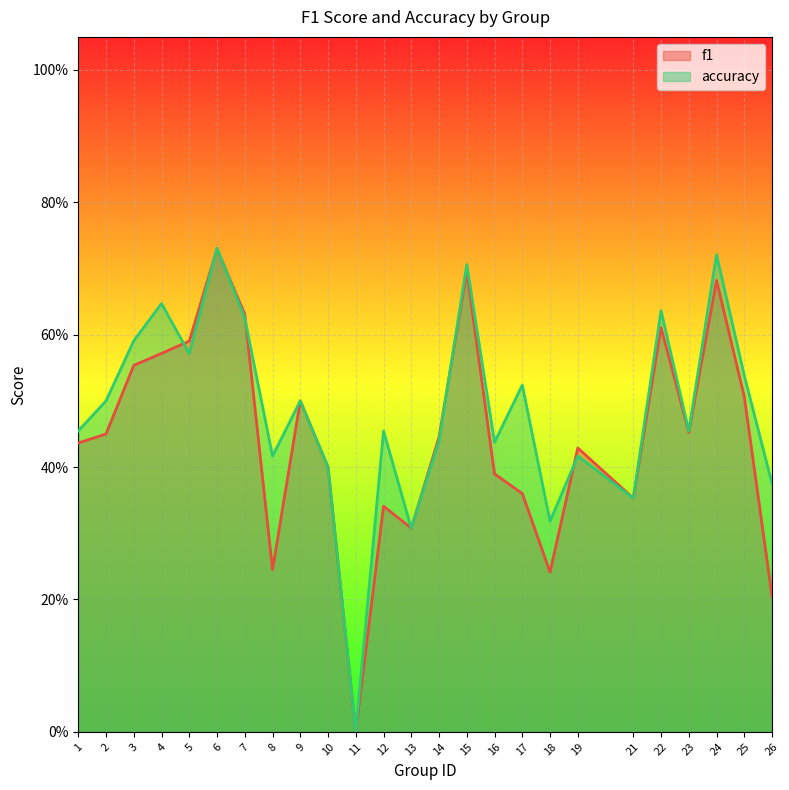

What is the sum of the f1 values at 2 and 5?

1.0